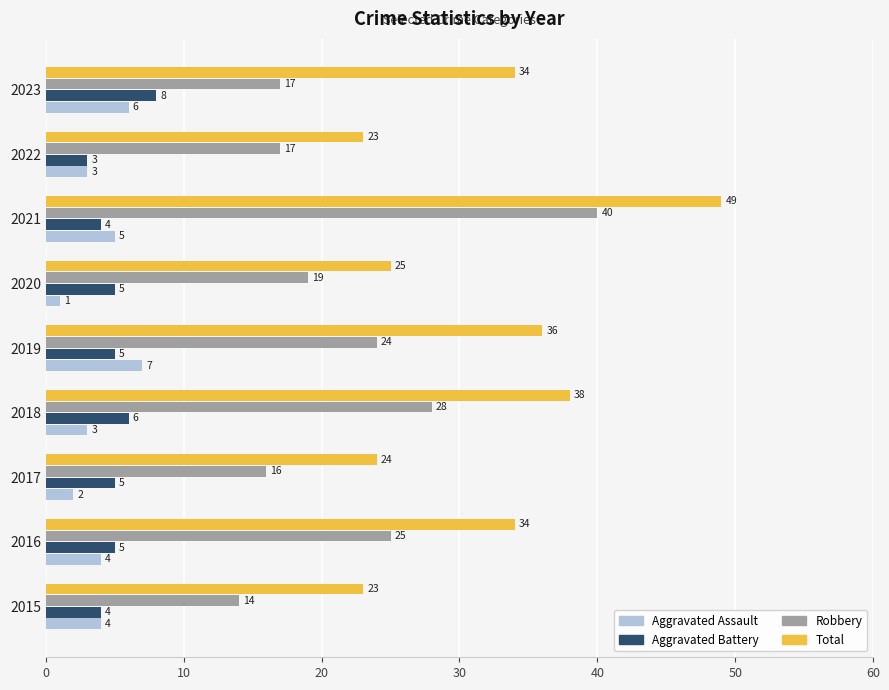

What is the average value of the Aggravated Assault series?

4